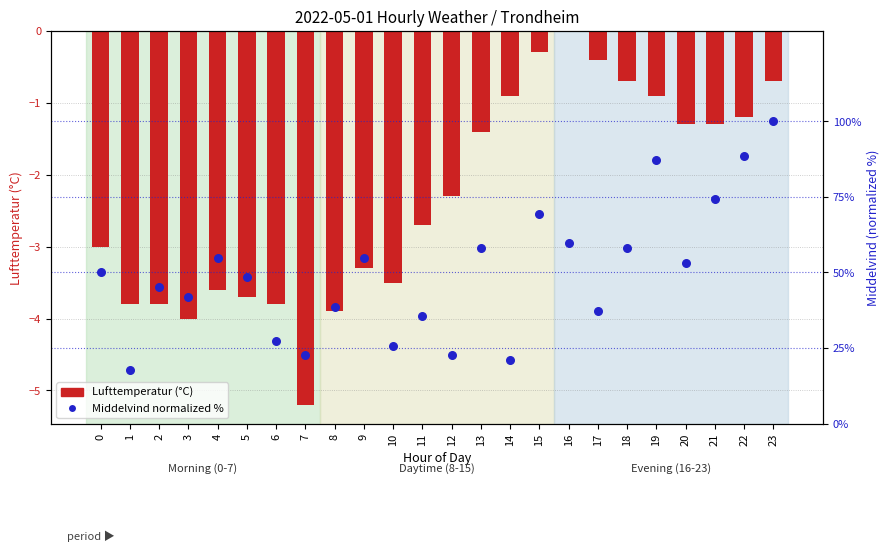

Which series has the widest spread of Y values?

Middelvind (normalized %)